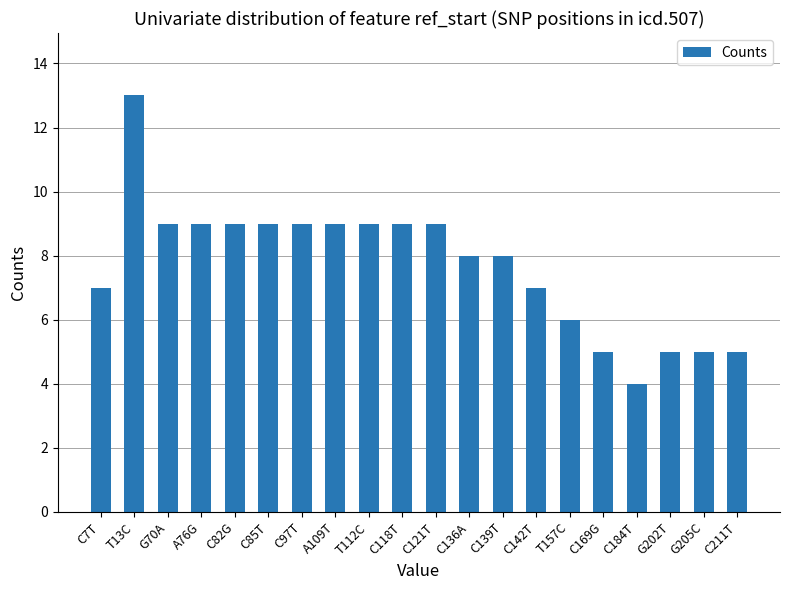

At which label does the data first exceed 9?

T13C